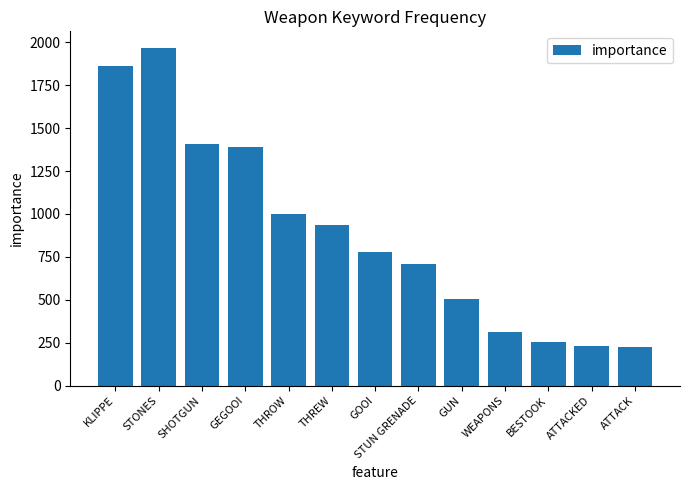

The value at STONES is 1966. True or false?

True